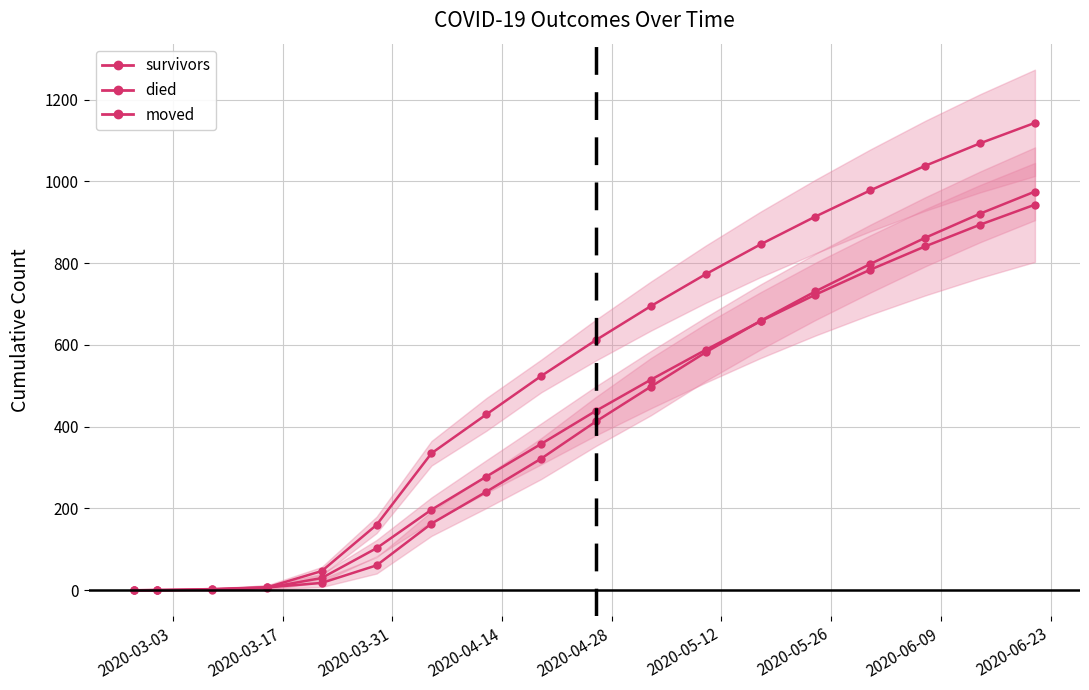

Rank the series by their maximum value, from highest to lowest.

died, survivors, moved